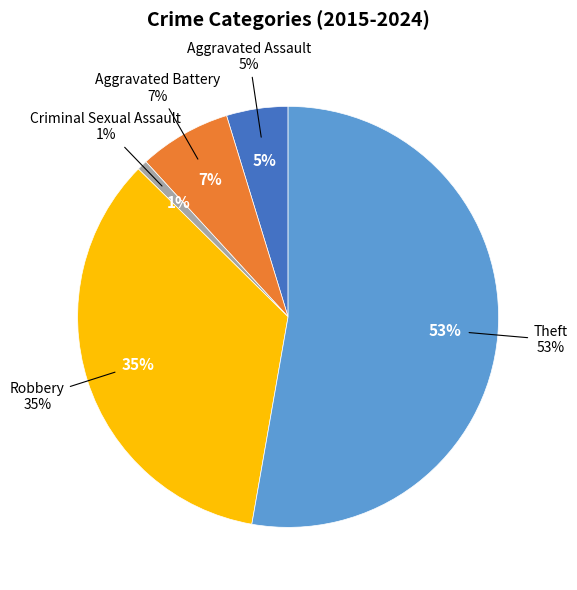

Combined, what portion of the pie is Robbery and Theft?

87.4%